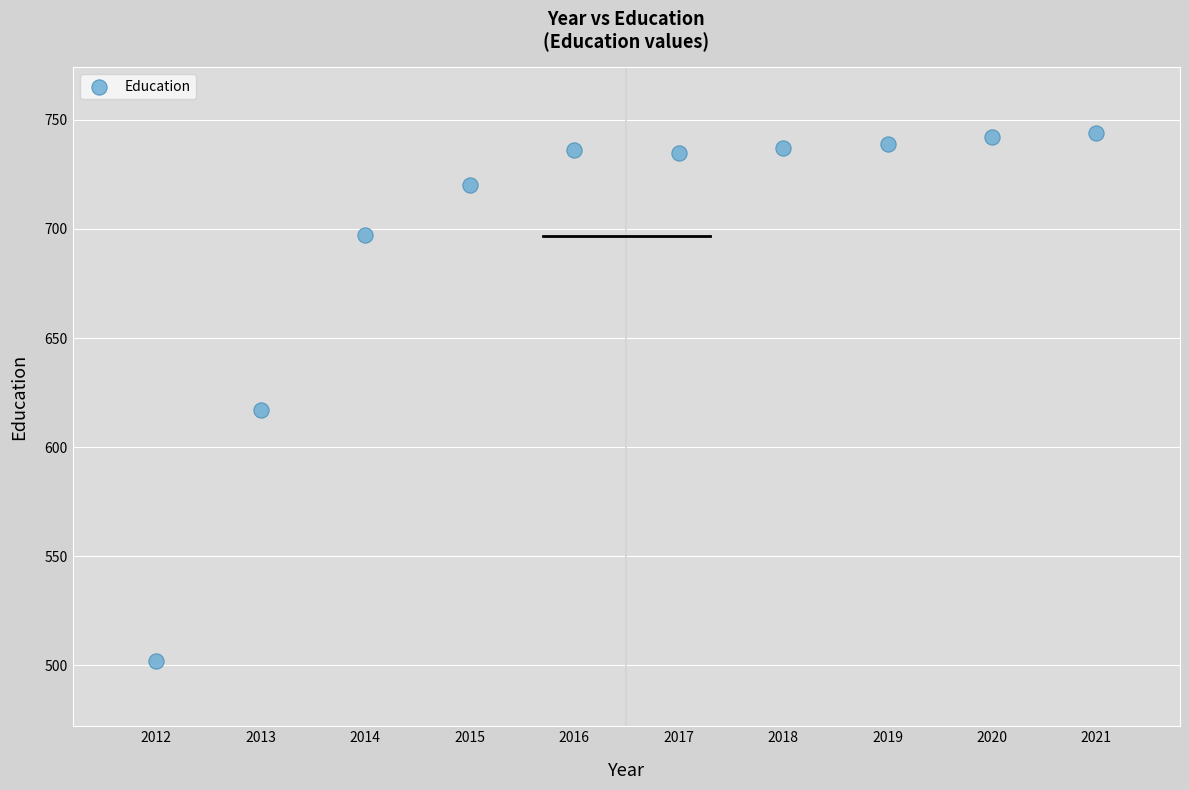

What Y value in the scatter plot is closest to 623?

617